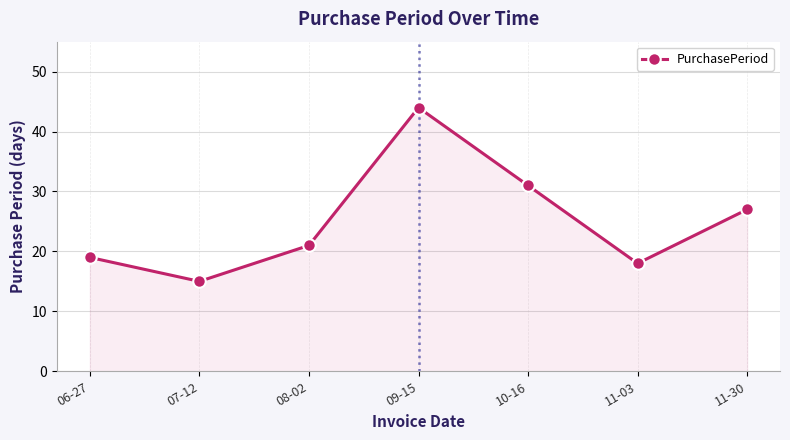

Reading left to right, transcribe all the data shown in this chart.

19	15	21	44	31	18	27